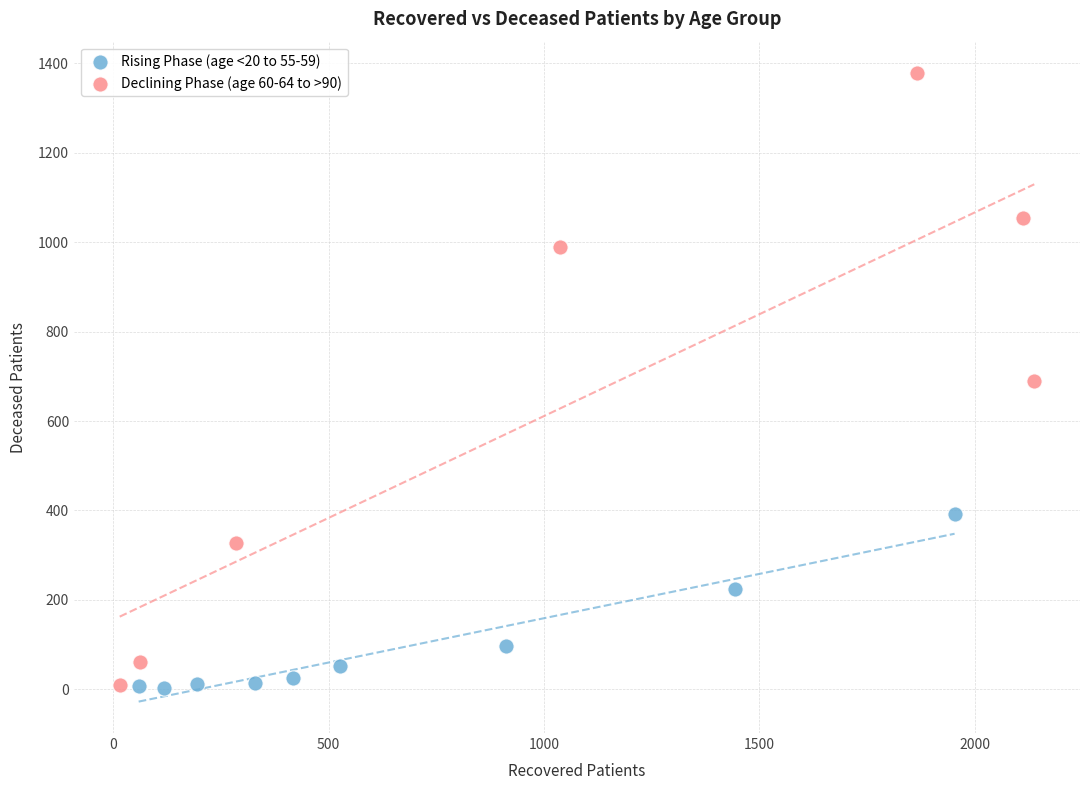

Which series has the widest spread of Y values?

Declining Phase (age 60-64 to >90)